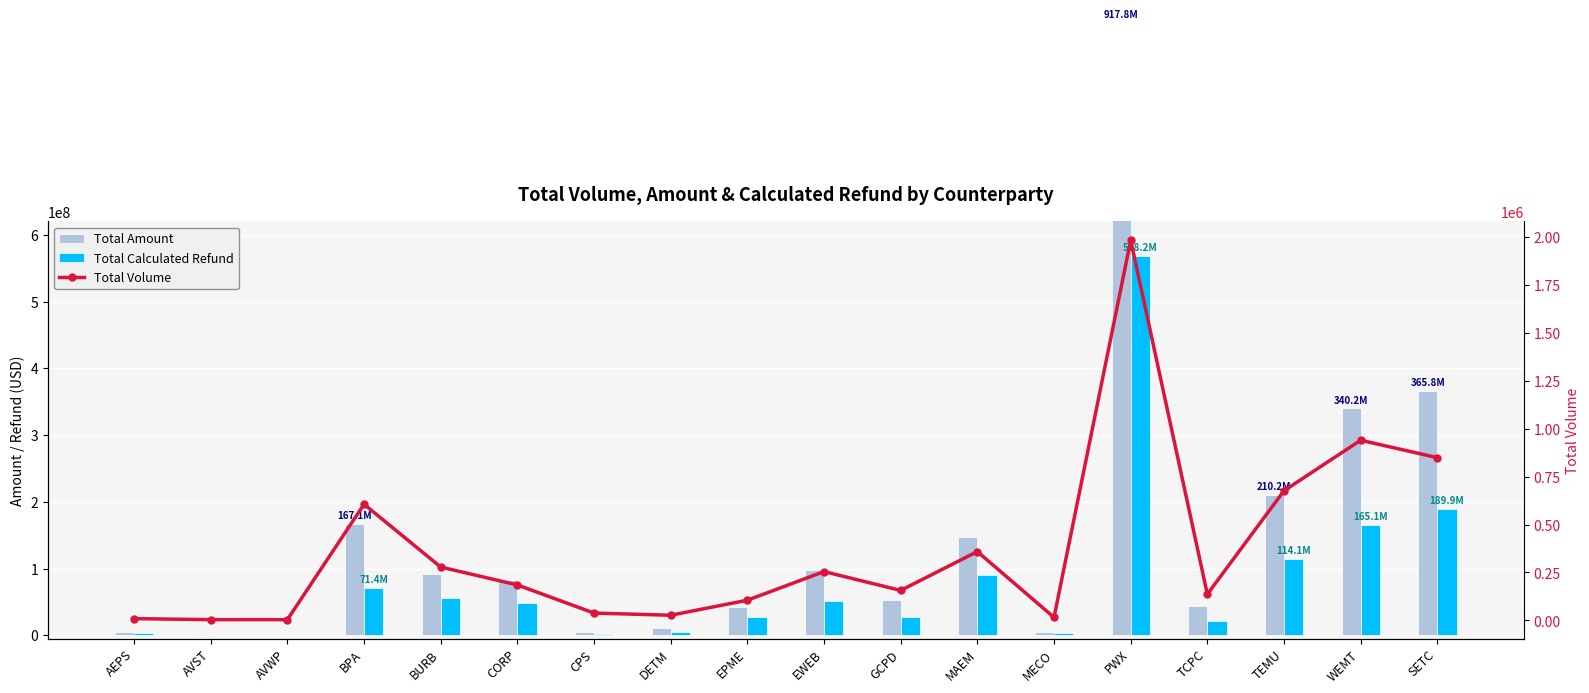

Are the bars horizontal?

No